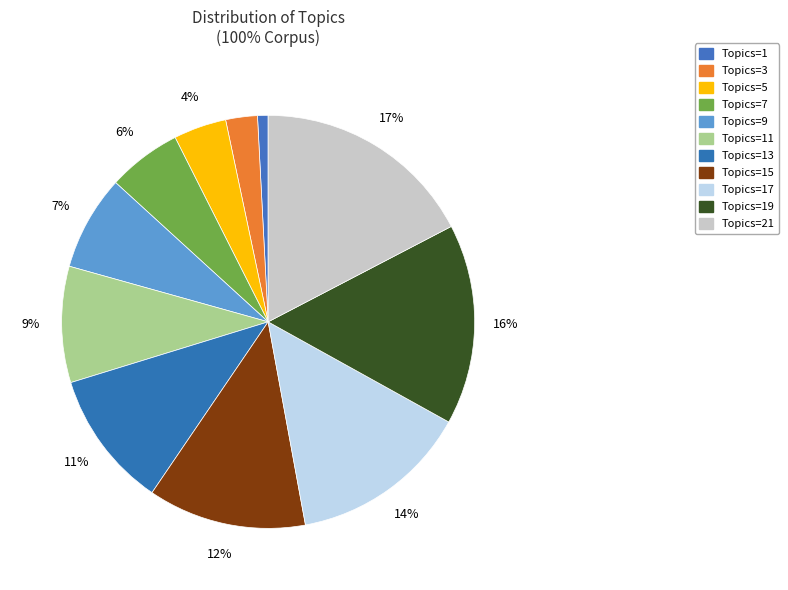

Which category has the smallest portion of the pie?

1